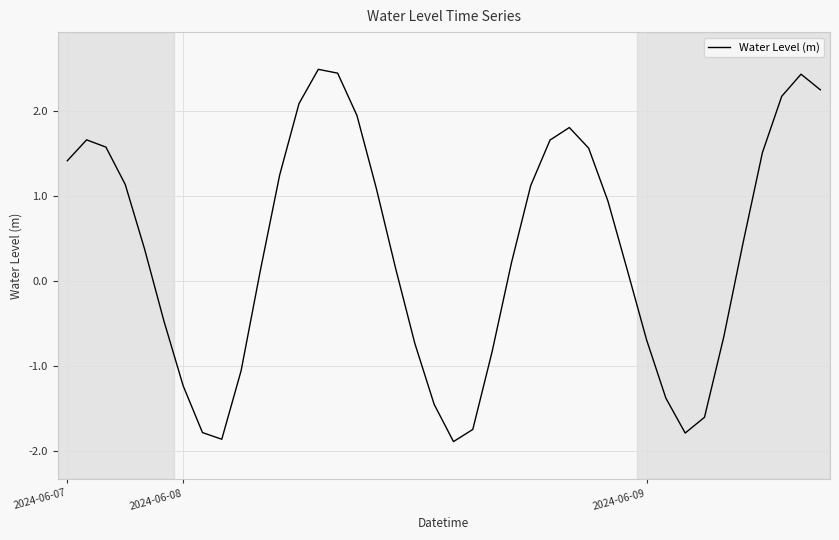

What is the smallest value displayed?

-1.9